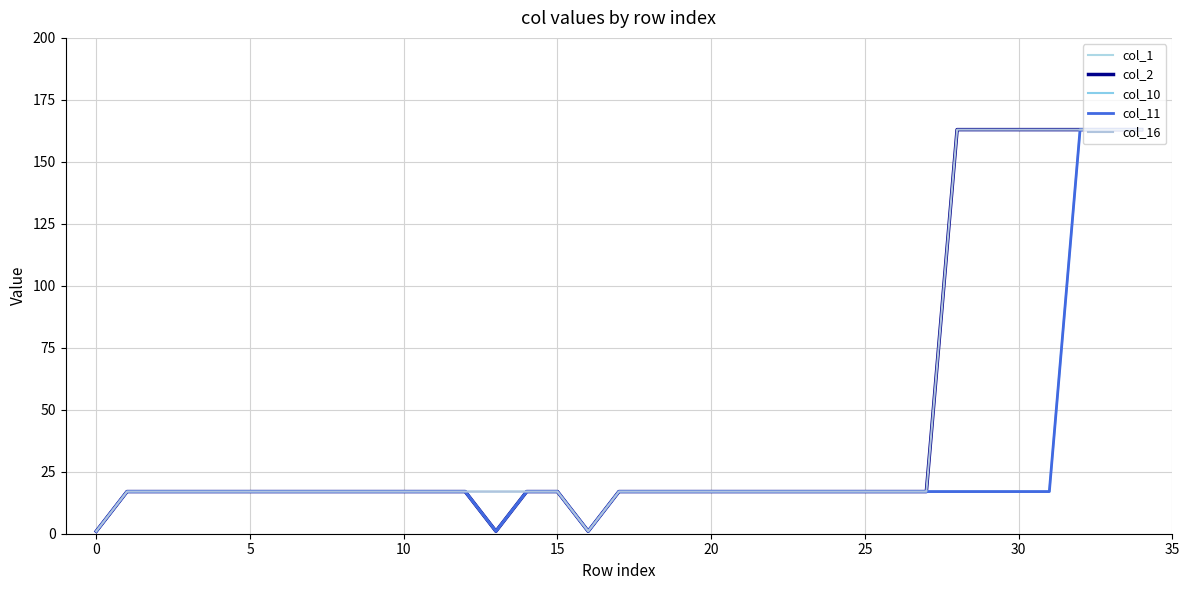

What is the lowest value of the col_10 series?

1